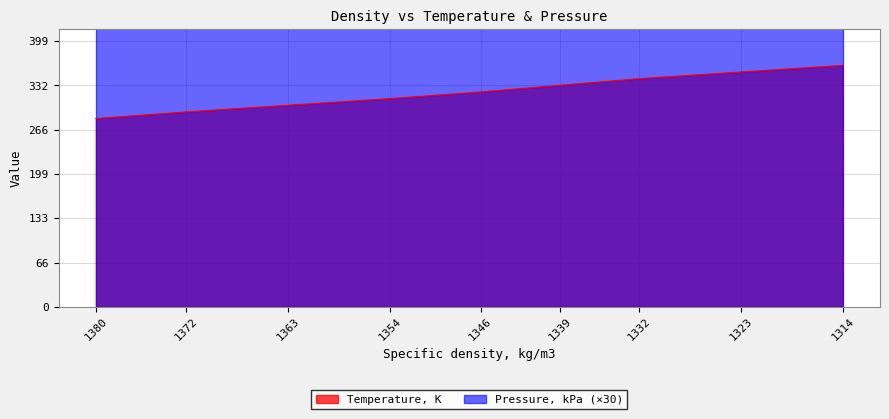

Rank the categories by value from highest to lowest.

1314, 1323, 1332, 1339, 1346, 1354, 1363, 1372, 1380